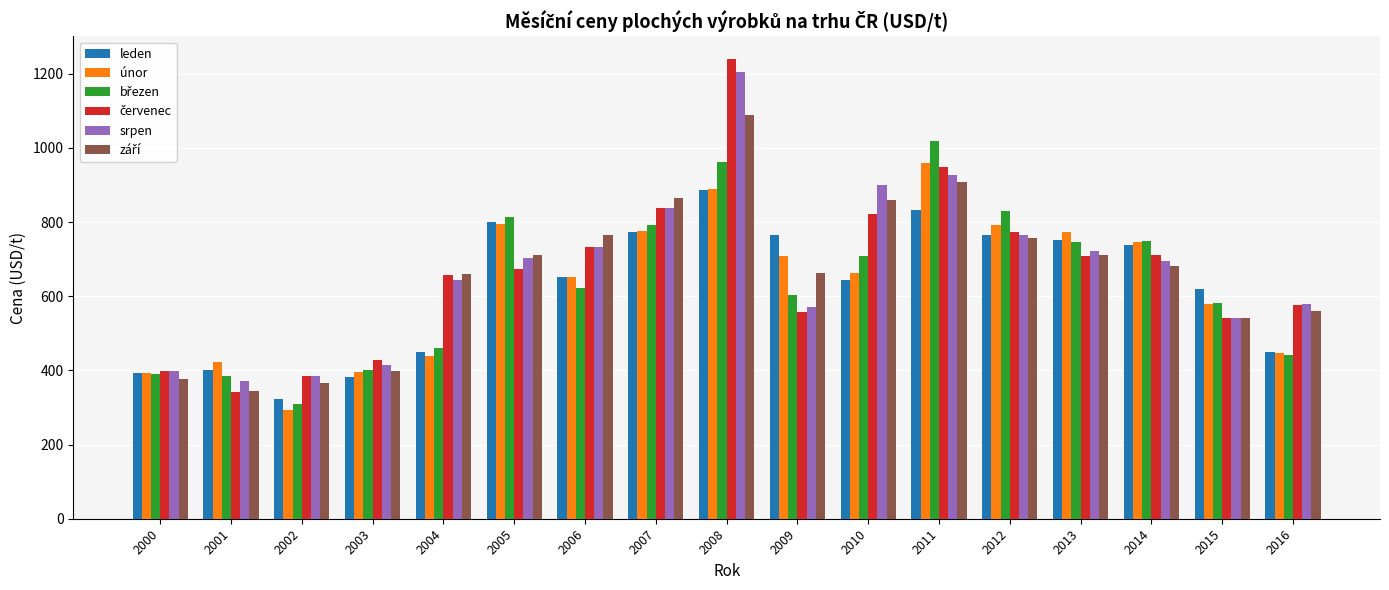

What is the sum of the leden values at 2008 and 2009?

1651.6